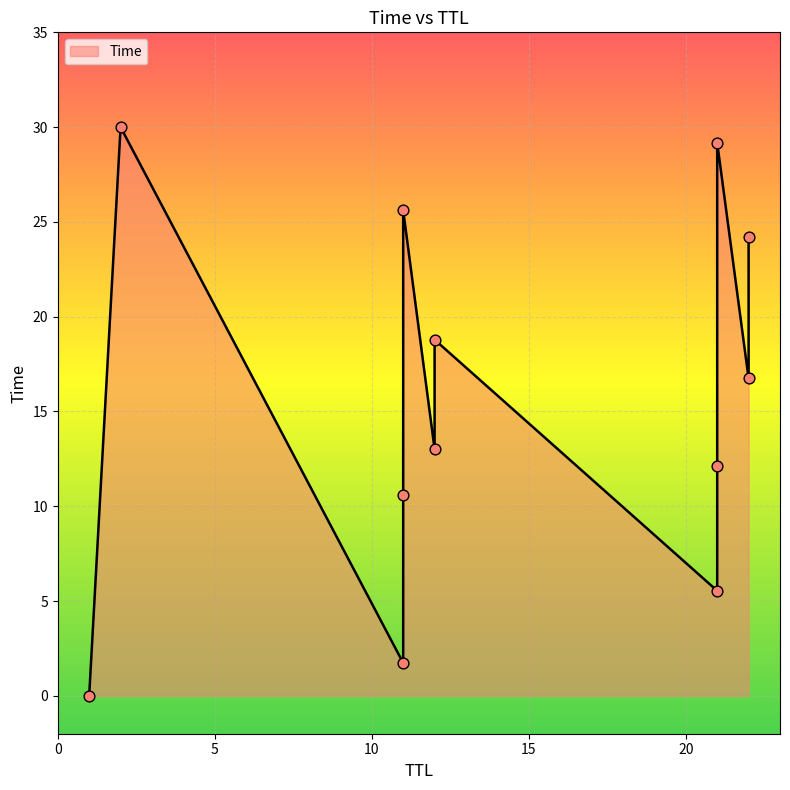

What is the change in value from 1 to 22?

+16.7